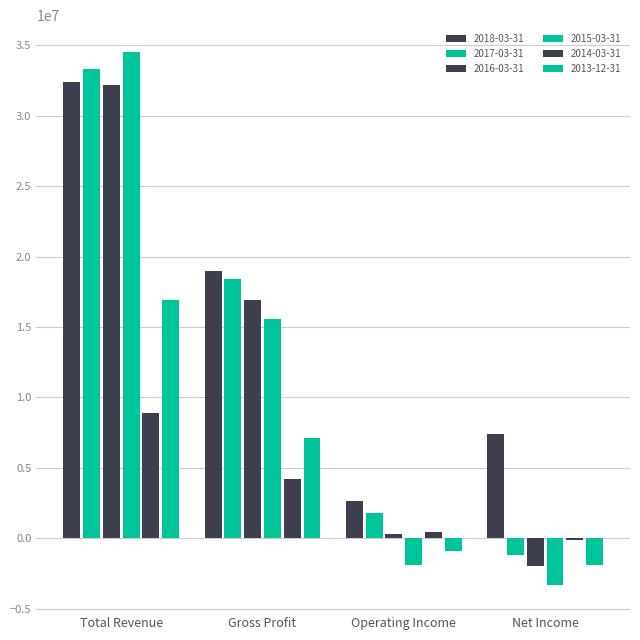

What is the maximum value shown in the chart?

34532000